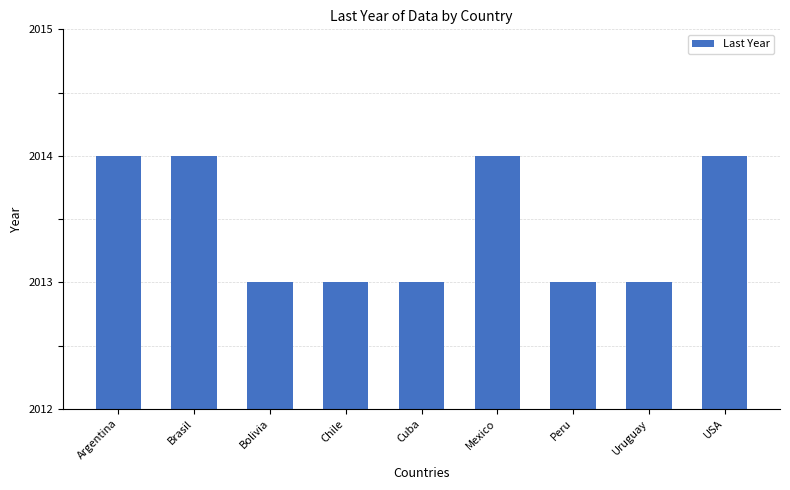

The value at USA is 2014. True or false?

True